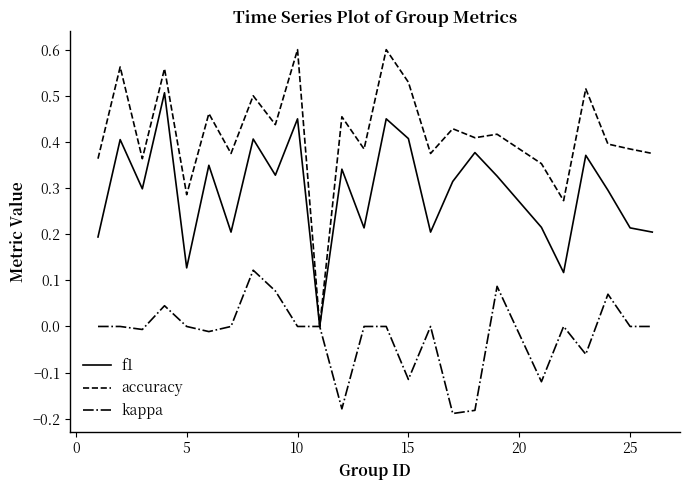

Rank the series by their average value, from lowest to highest.

kappa, f1, accuracy